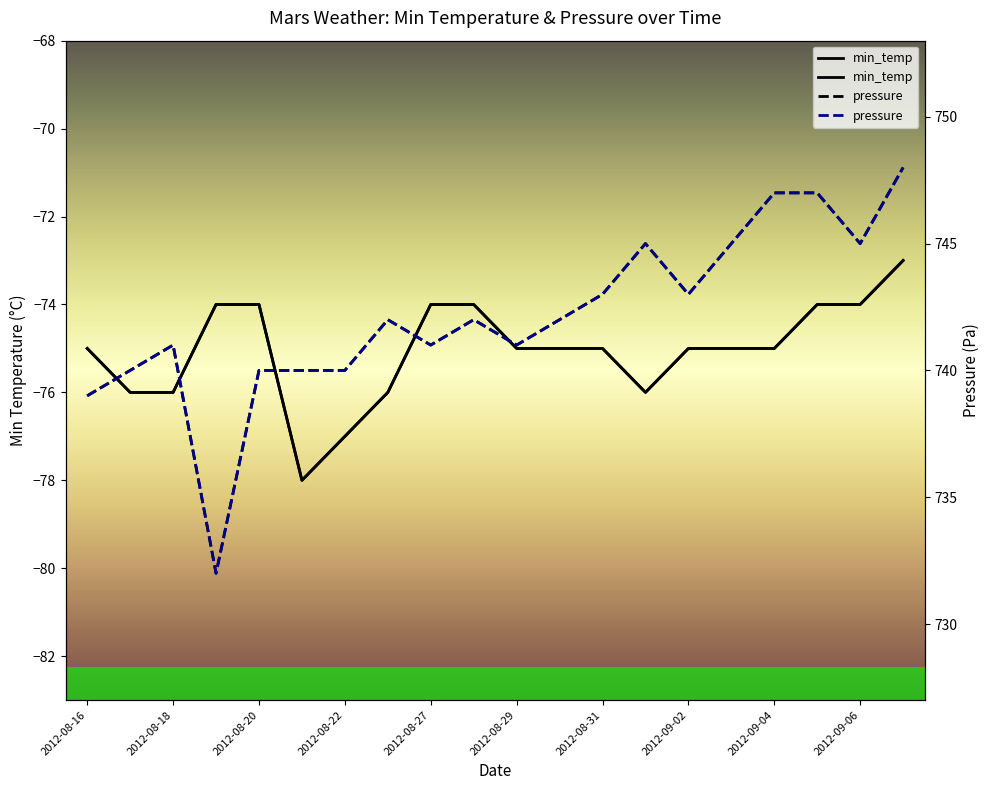

The value of min_temp at 15 is -34. True or false?

False